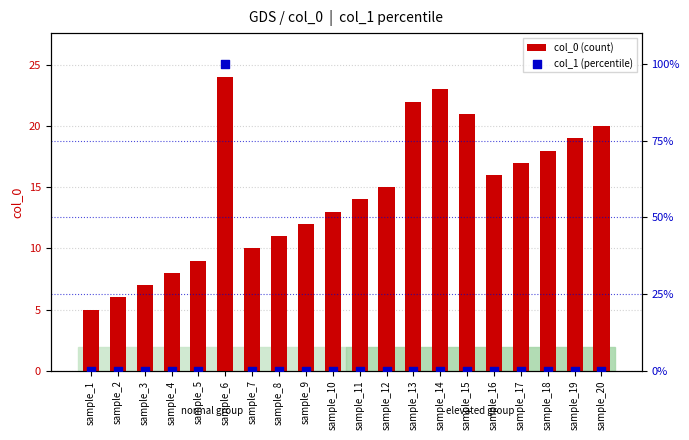

Is the value of col_0 (count) at sample_8 greater than the value of col_1 (percentile) at sample_12?

Yes